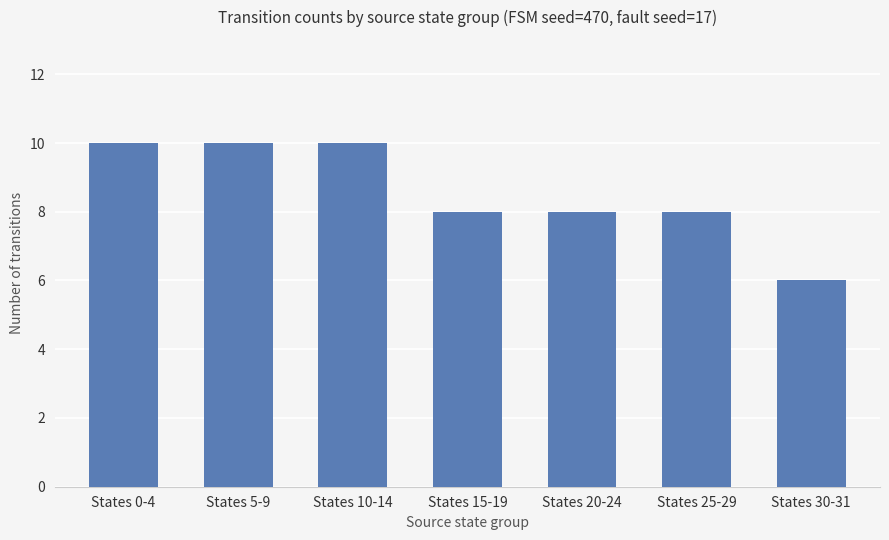

How many data points does each series have?

7